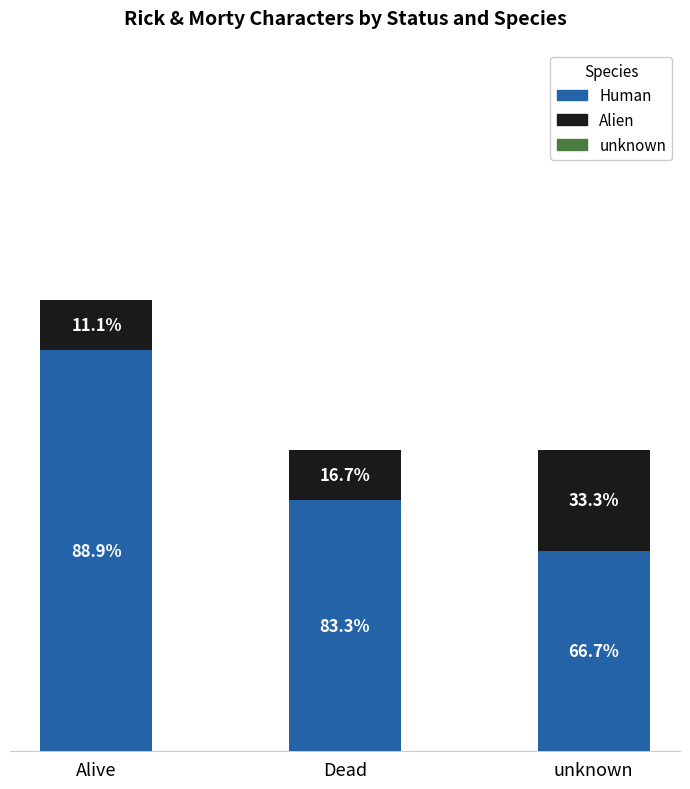

Are the bars grouped side by side (vs. stacked)?

No